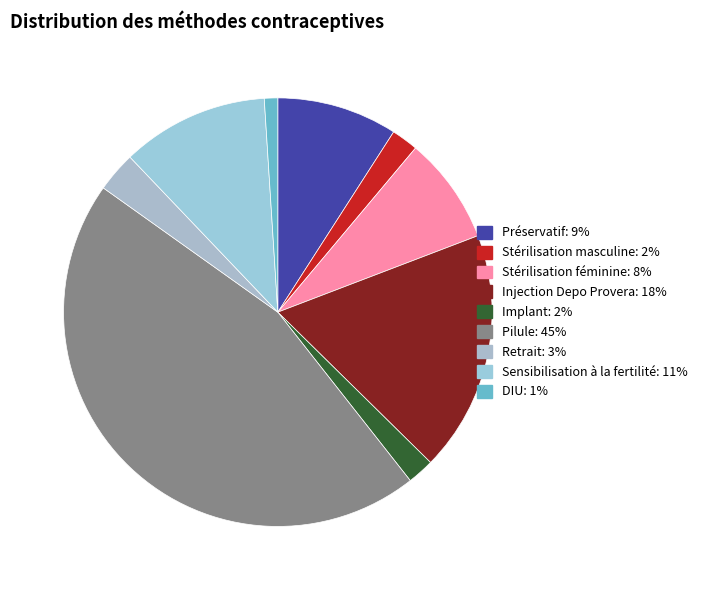

The Stérilisation féminine slice represents 8% of the pie. True or false?

True